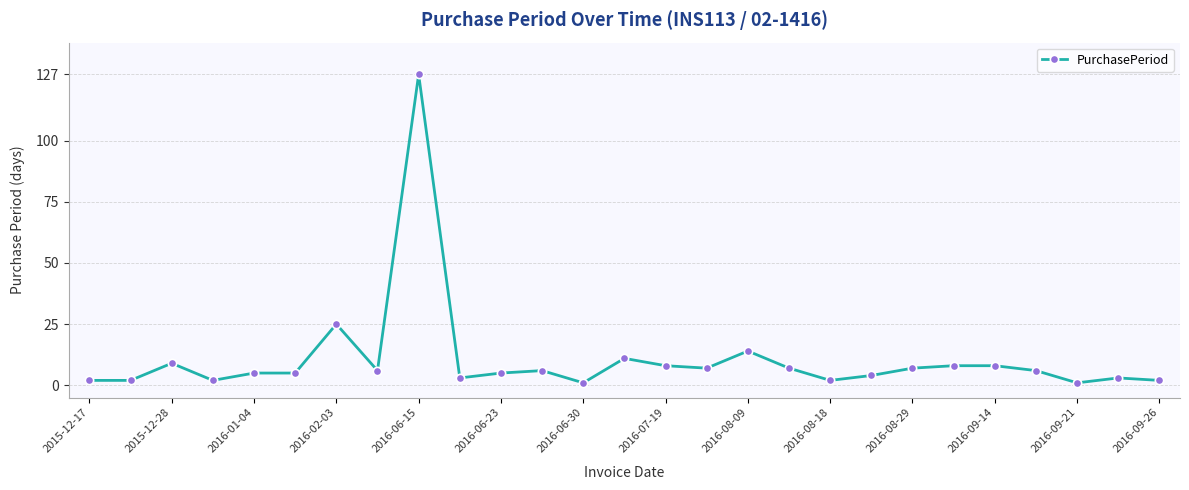

True or false: the data has more than 1 interior local peaks.

True